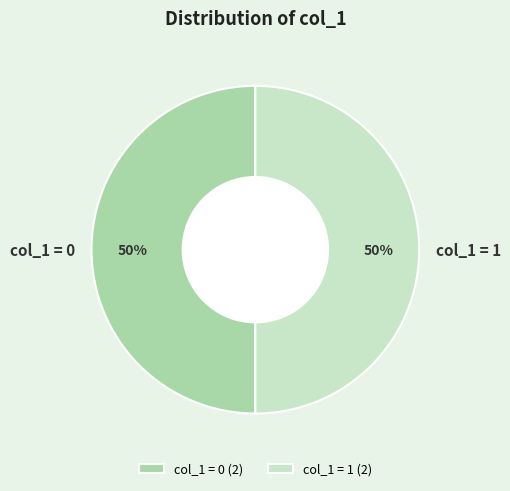

To the nearest percent, what is the combined percentage of col_1 = 0 and col_1 = 1?

100%